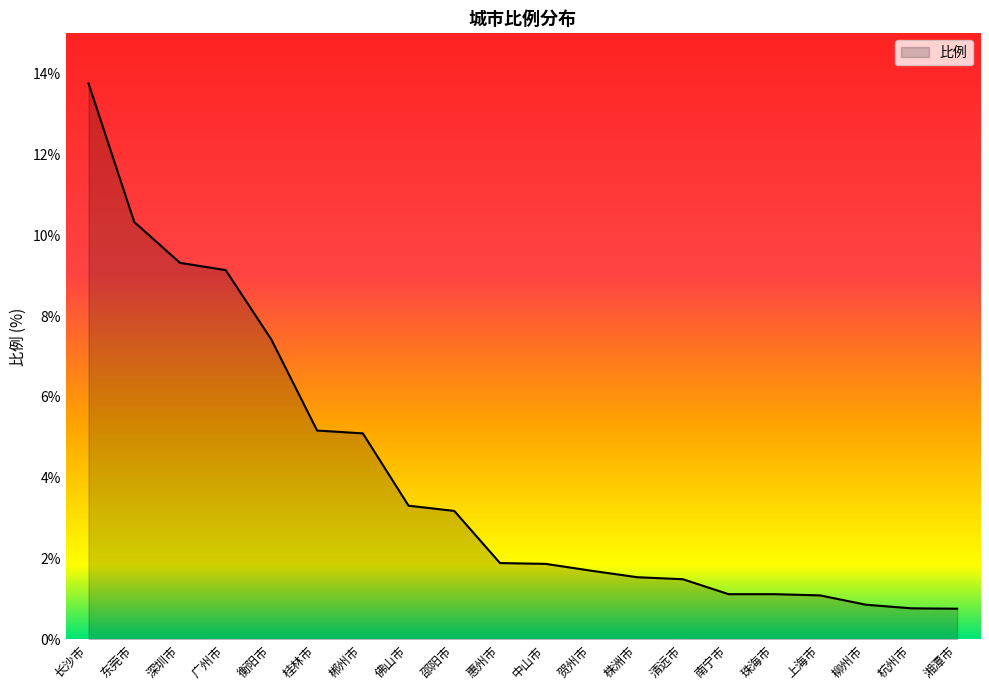

Between 衡阳市 and 深圳市, which is larger?

深圳市